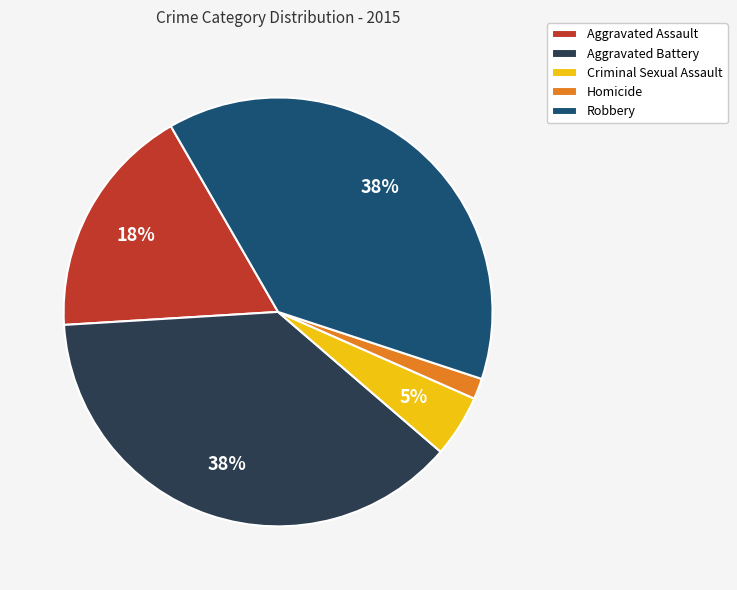

Which slice is the smallest?

Homicide